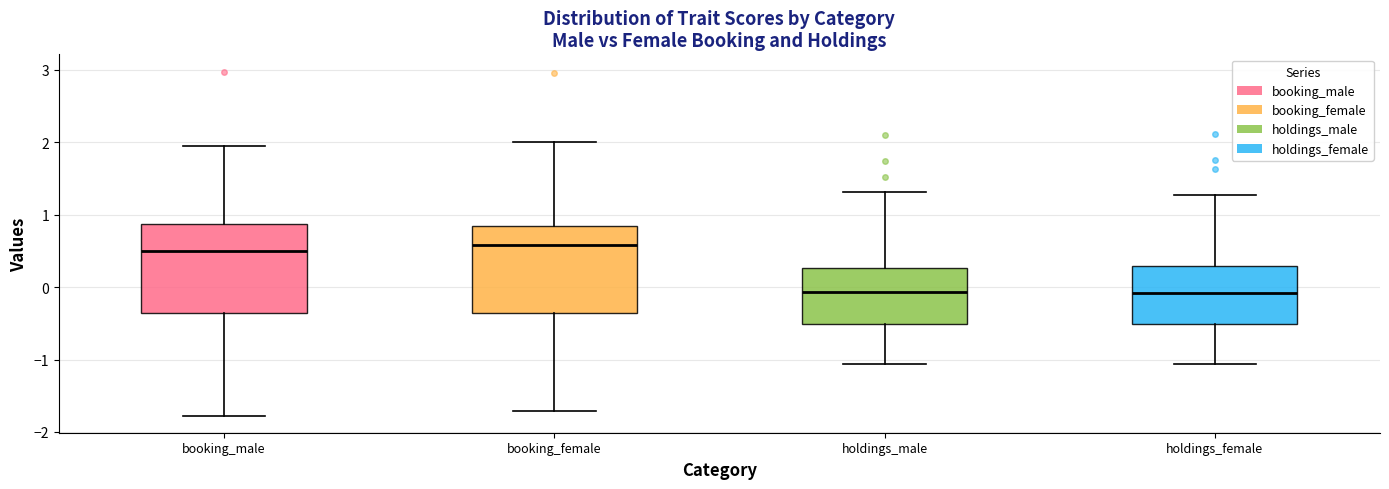

Reading left to right, read every box against the y-axis: the position of its median line, the range the box covers, and the ends of its whiskers. The values are not printed on the chart, so give them approximately, as read against the axis.

booking_male: median 0.5, box -0.4 to 0.9, whiskers -1.8 to 1.9
booking_female: median 0.6, box -0.4 to 0.8, whiskers -1.7 to 2.0
holdings_male: median -0.1, box -0.5 to 0.3, whiskers -1.1 to 1.3
holdings_female: median -0.1, box -0.5 to 0.3, whiskers -1.1 to 1.3